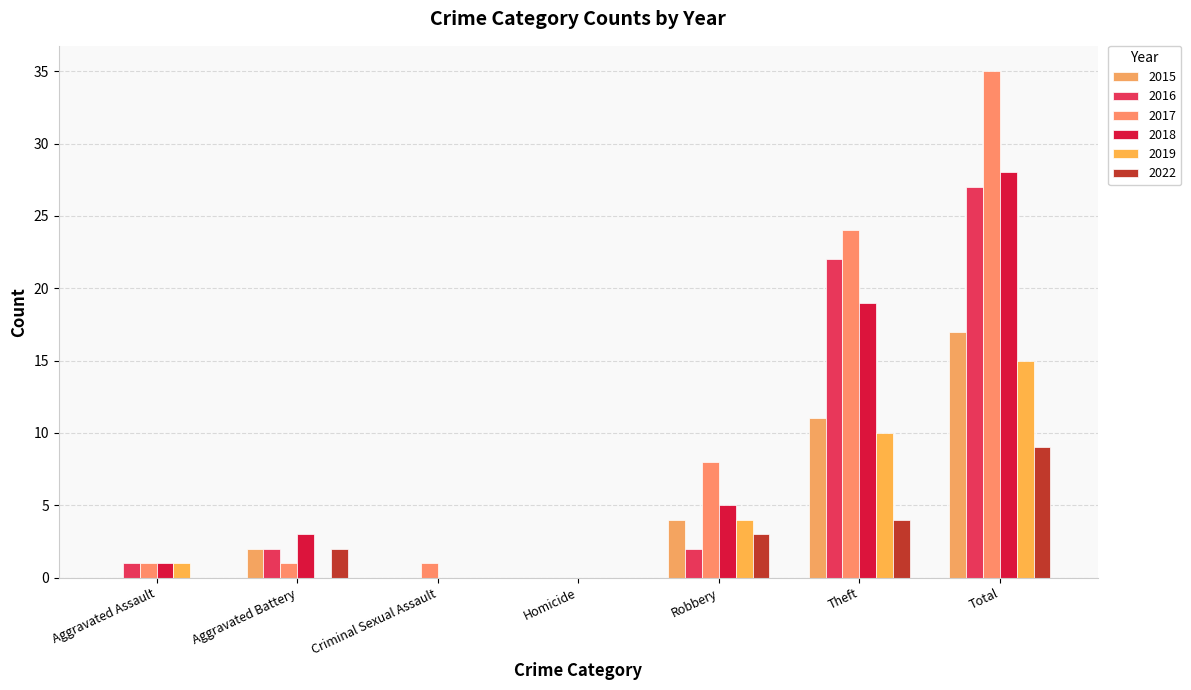

Count the number of categories in the chart.

7